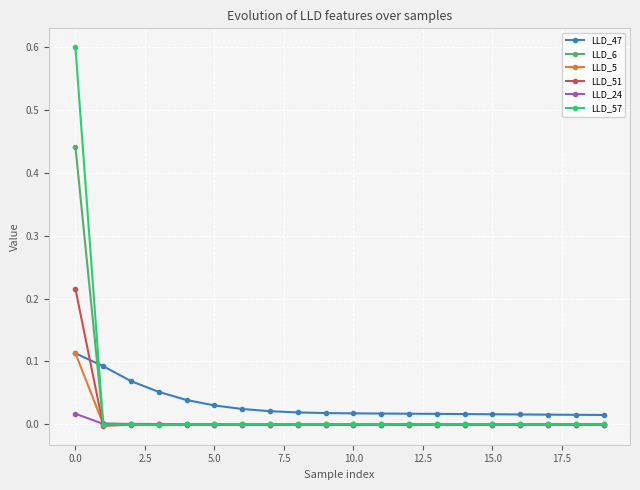

True or false: LLD_24 and LLD_47 cross at least once.

False